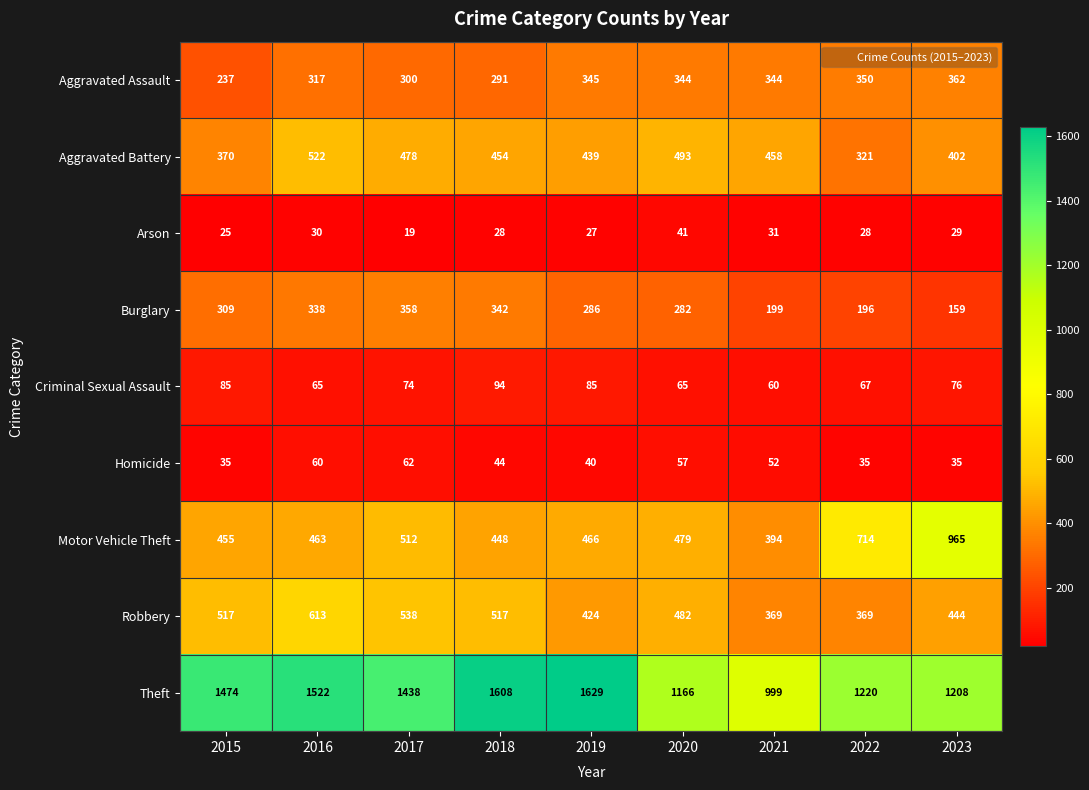

Where does the Aggravated Battery series first go above 454?

2016